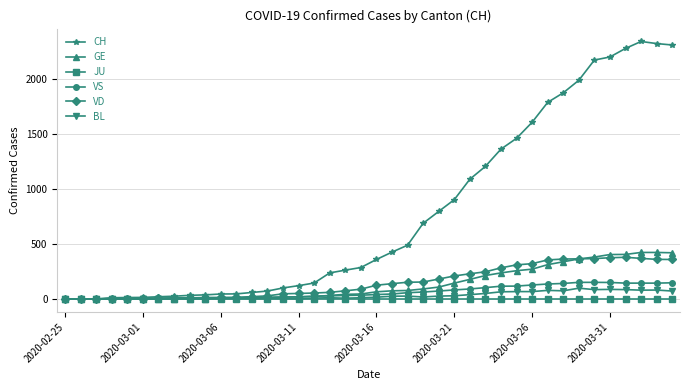

Which series has the largest total across all categories?

CH